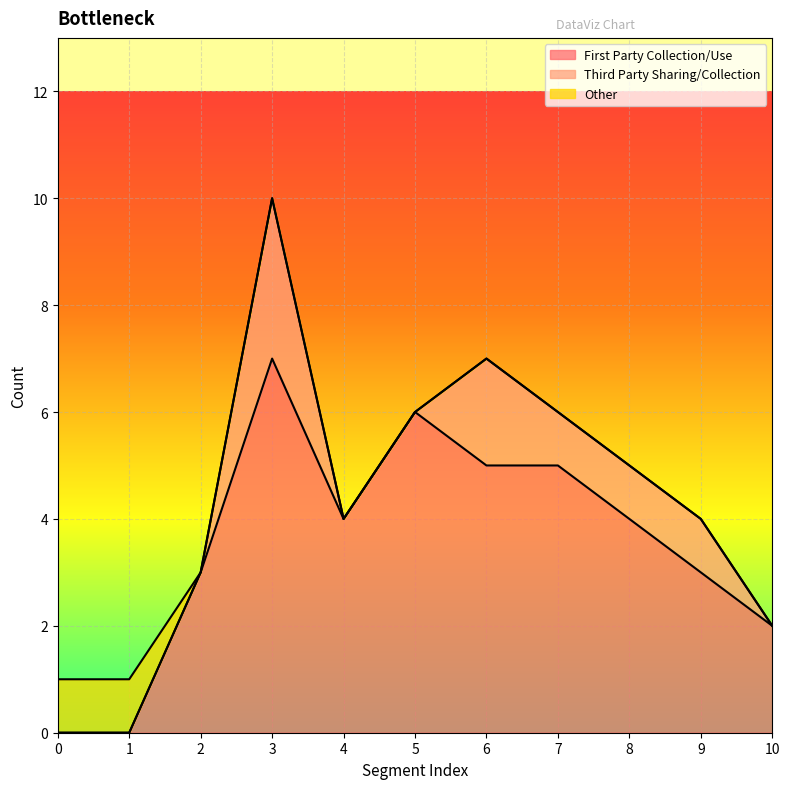

Reading right to left, what are all the values shown in this chart?

First Party Collection/Use: 2	3	4	5	5	6	4	7	3	0	0
Third Party Sharing/Collection: 0	1	1	1	2	0	0	3	0	0	0
Other: 0	0	0	0	0	0	0	0	0	1	1